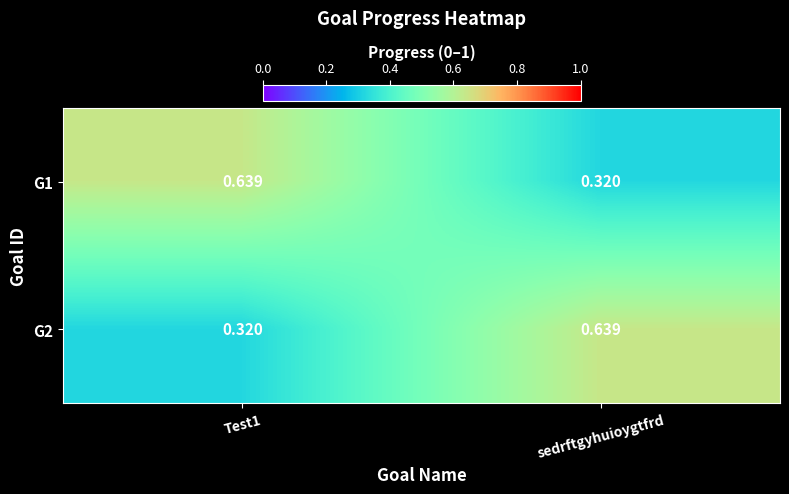

Which category has the lowest value in the G1 series?

sedrftgyhuioygtfrd